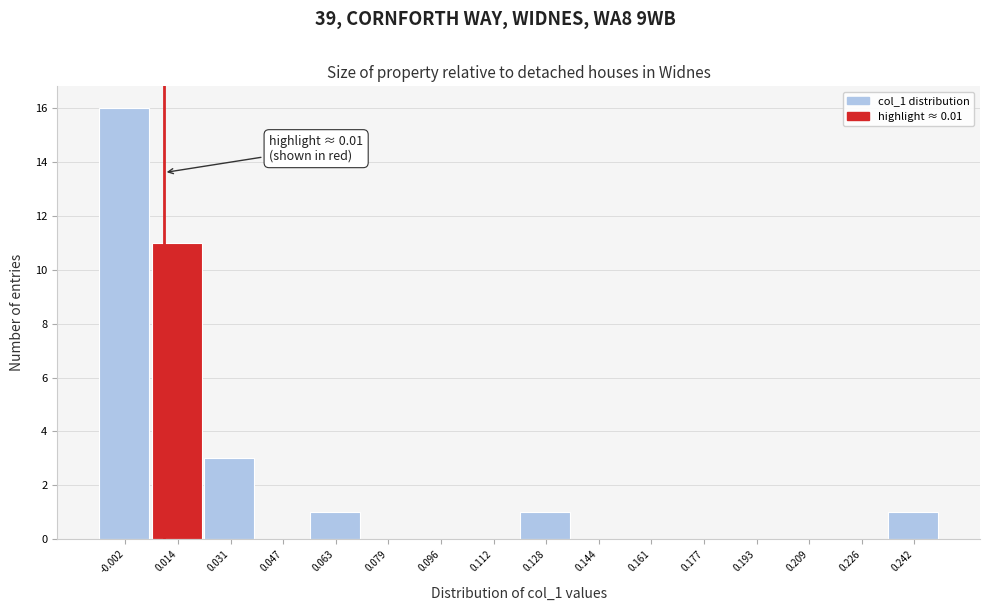

Which range on the x-axis has the tallest bar?

-0.010 to 0.006